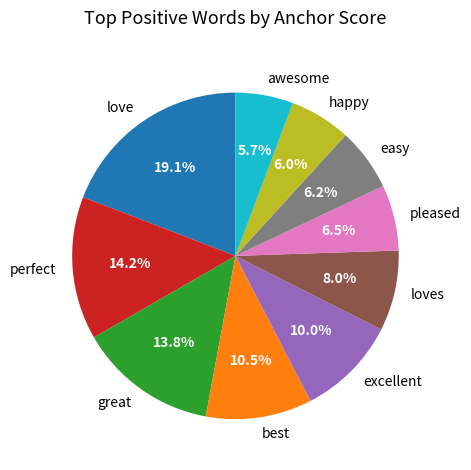

Is it true that best is 19% of the pie?

False